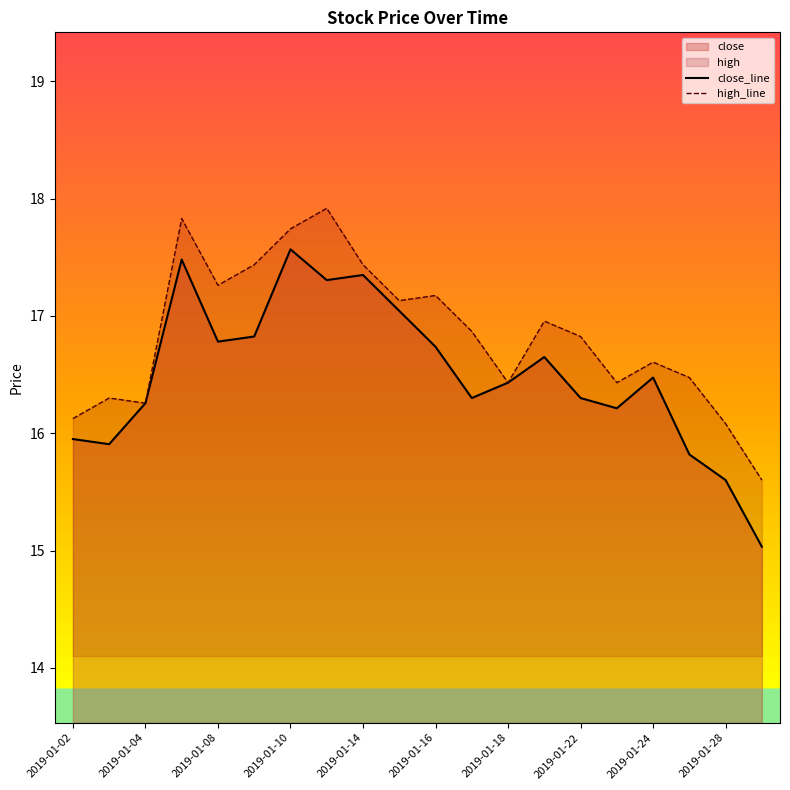

Is it true that high_line equals 17.2 at 2019-01-16?

True